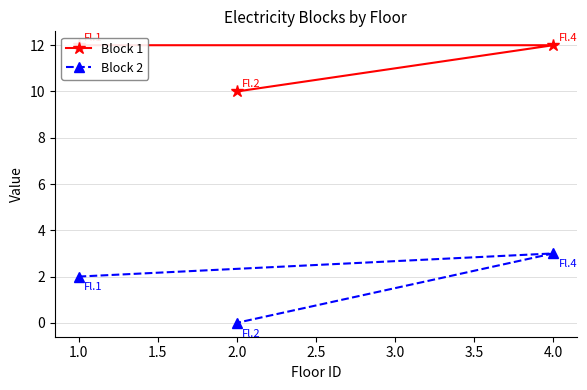

Which series has the largest total across all categories?

Block 1